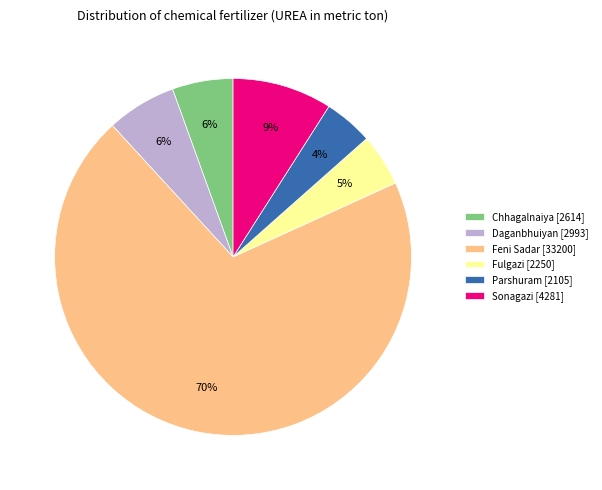

Which has a higher value, Chhagalnaiya or Sonagazi?

Sonagazi